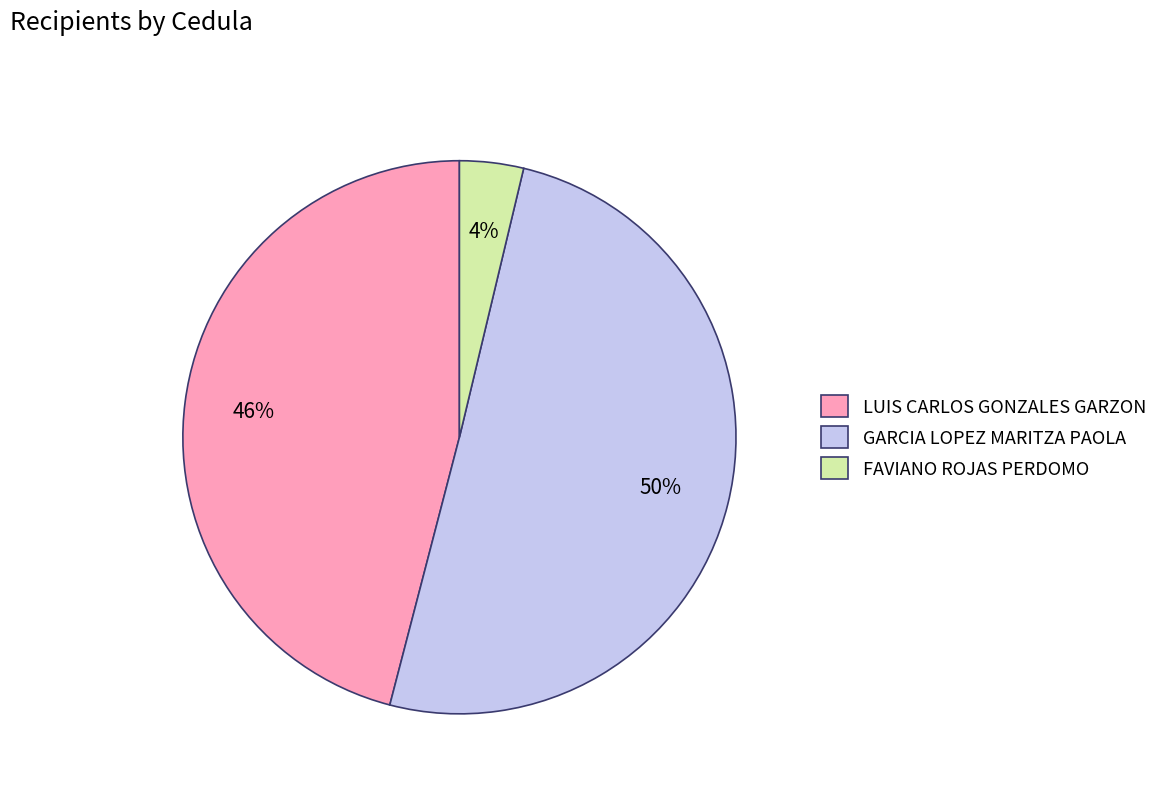

Which has a higher value, GARCIA LOPEZ MARITZA PAOLA or FAVIANO ROJAS PERDOMO?

GARCIA LOPEZ MARITZA PAOLA